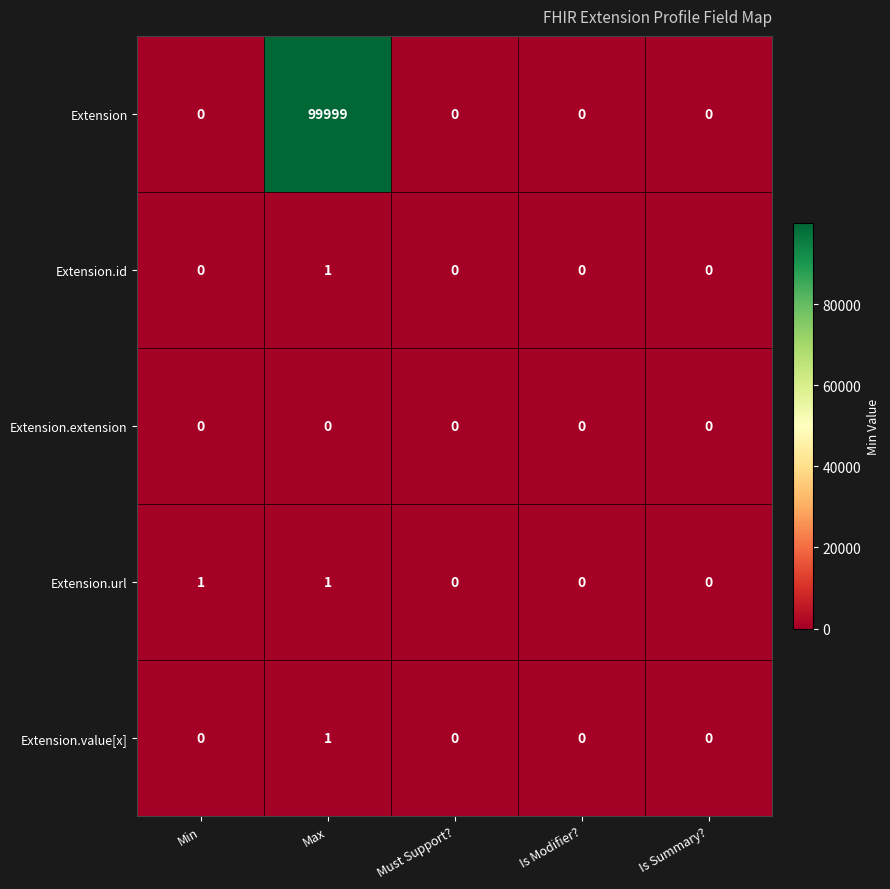

At which label does Extension.value[x] reach its peak?

Max